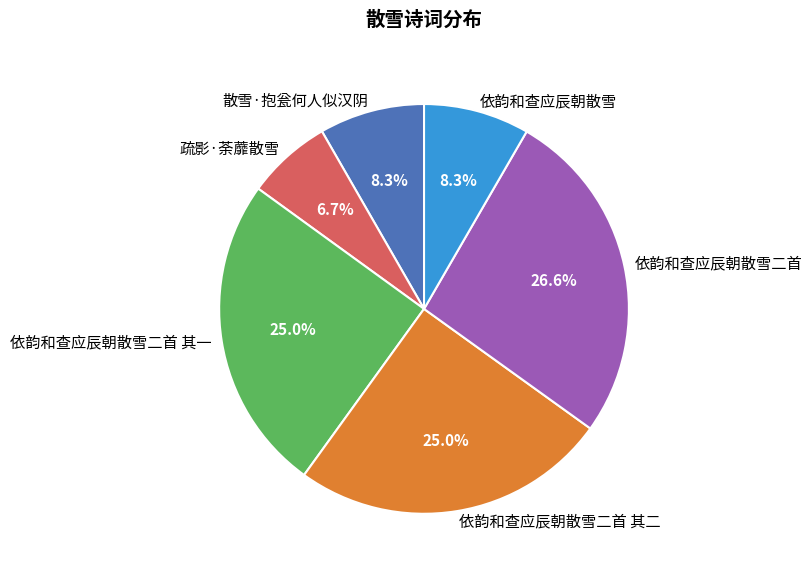

What is the largest slice in the pie chart?

依韵和查应辰朝散雪二首